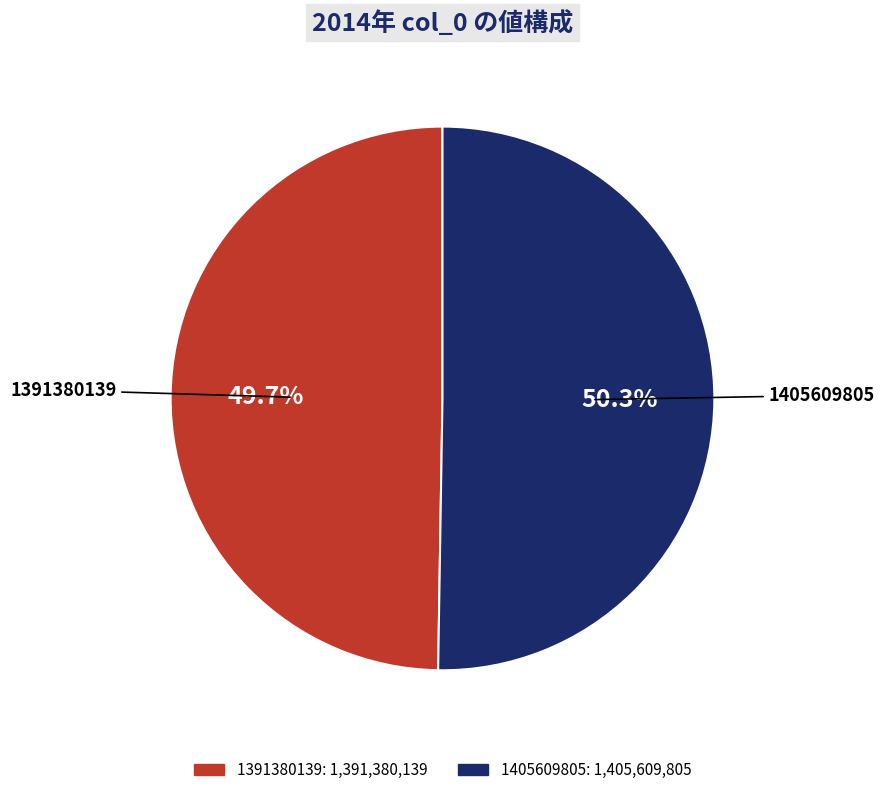

To the nearest percent, what is the average slice percentage?

50%